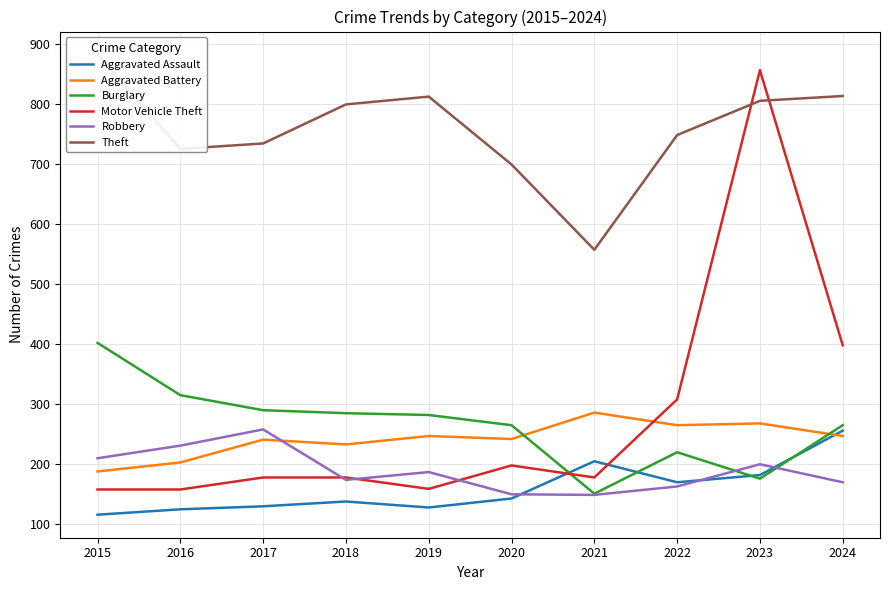

What is the highest value of the Robbery series?

258